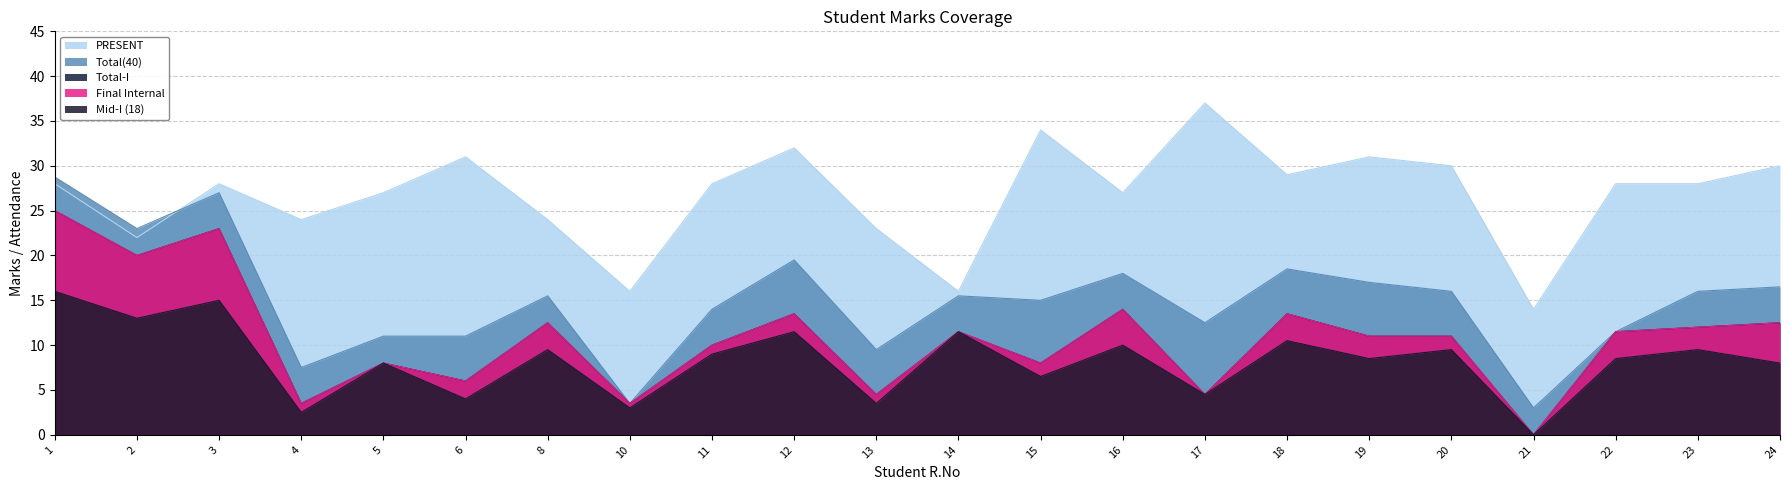

At which label does PRESENT reach its minimum?

21